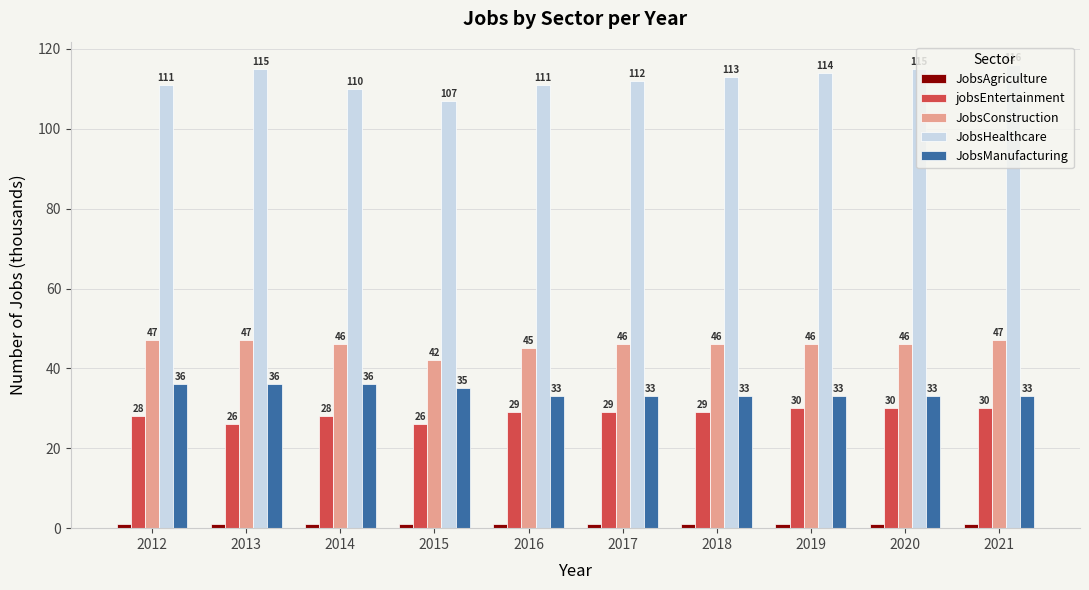

How many series are shown in this chart?

5